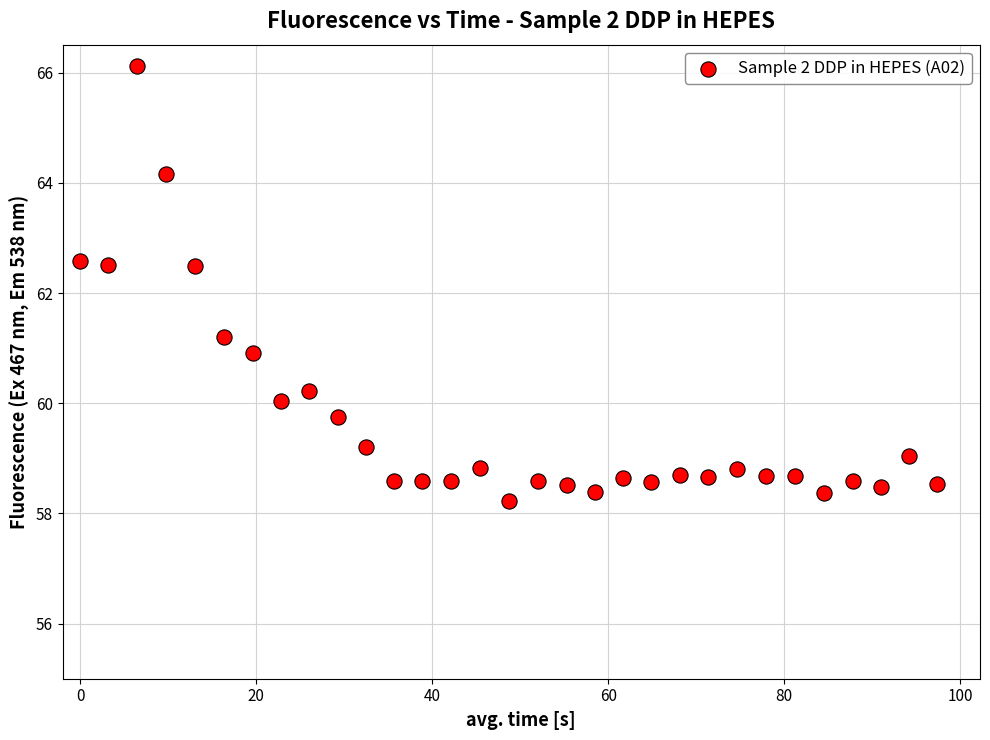

What is the range of X values (max minus min)?

97.4